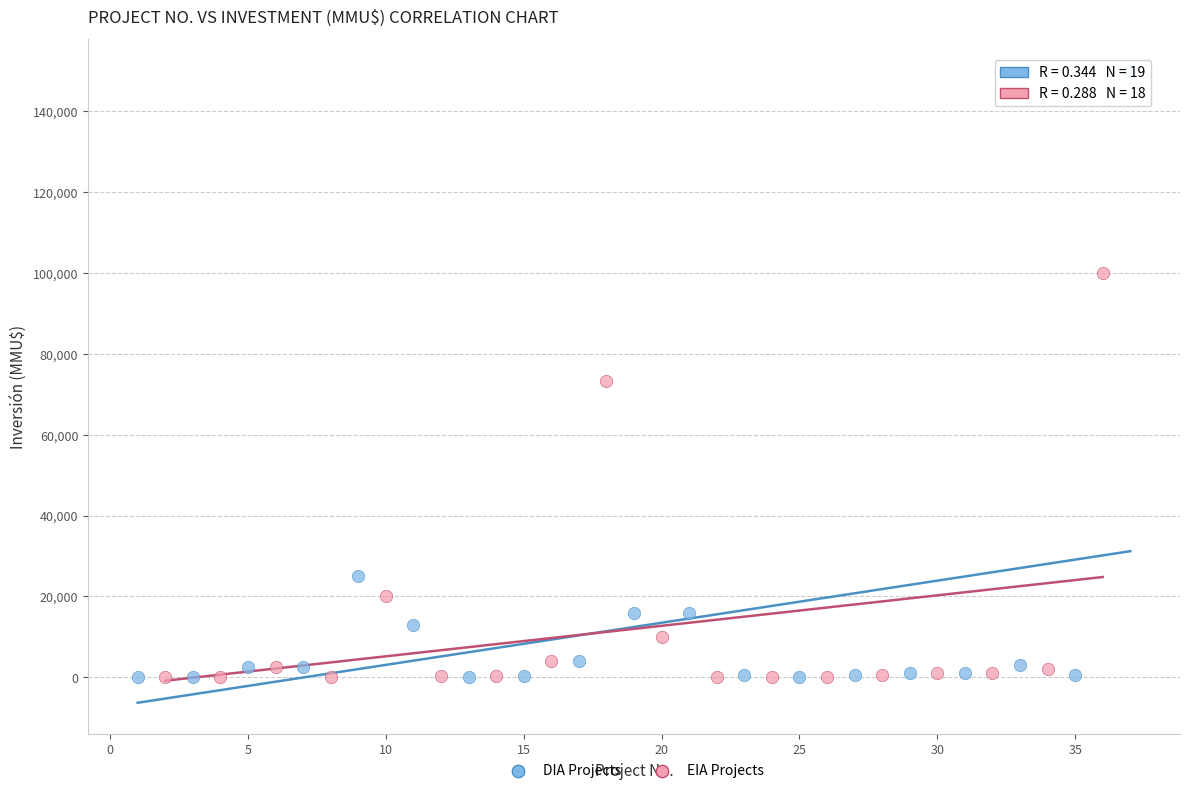

Which series reaches the maximum Y coordinate?

DIA Projects